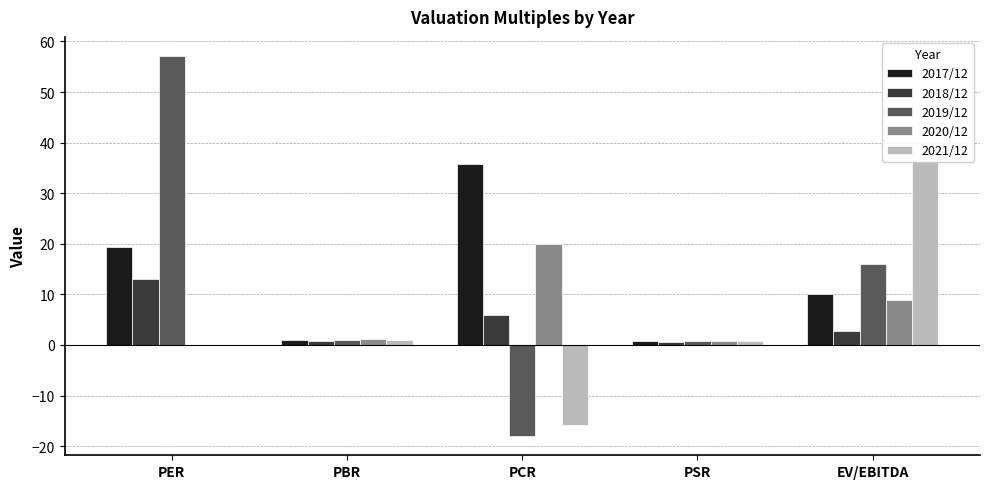

Where is 2019/12 nearest to the value 19?

EV/EBITDA